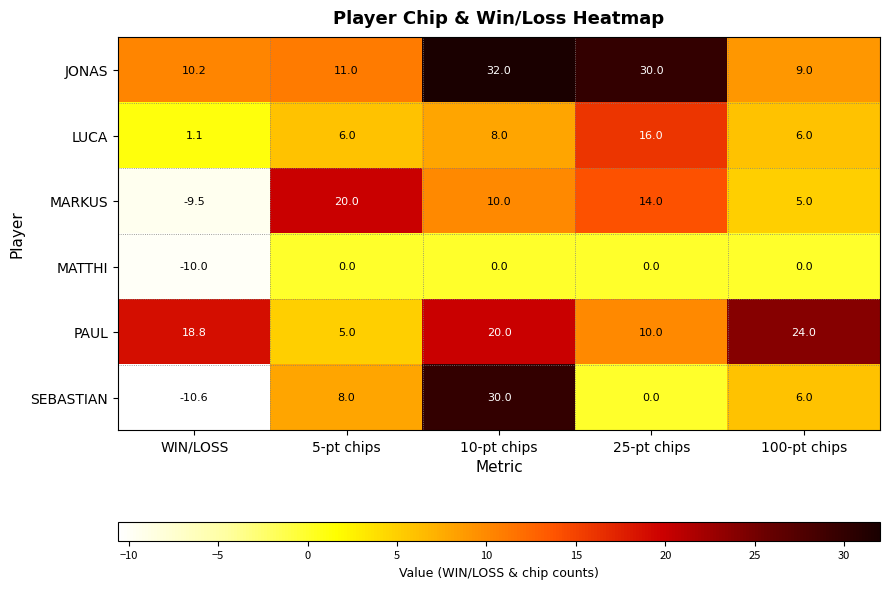

Which category has the lowest value across all series?

WIN/LOSS